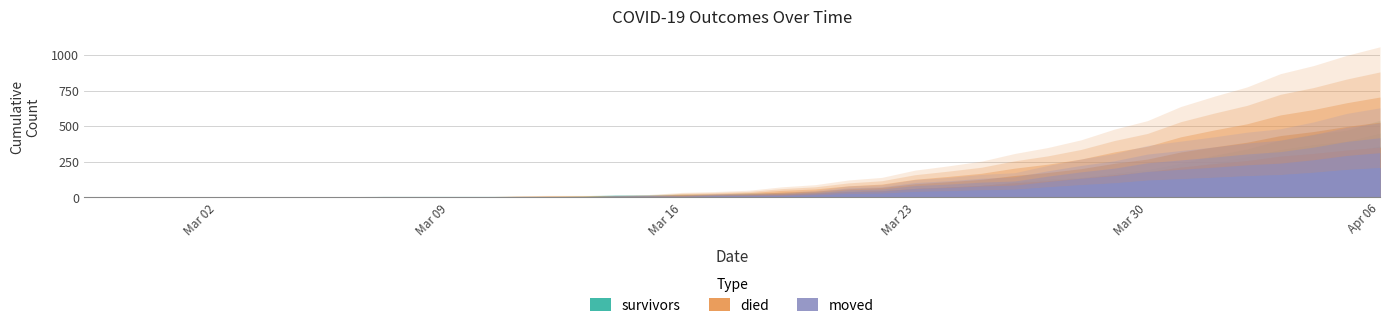

Which category has the lowest value across all series?

2020-02-27